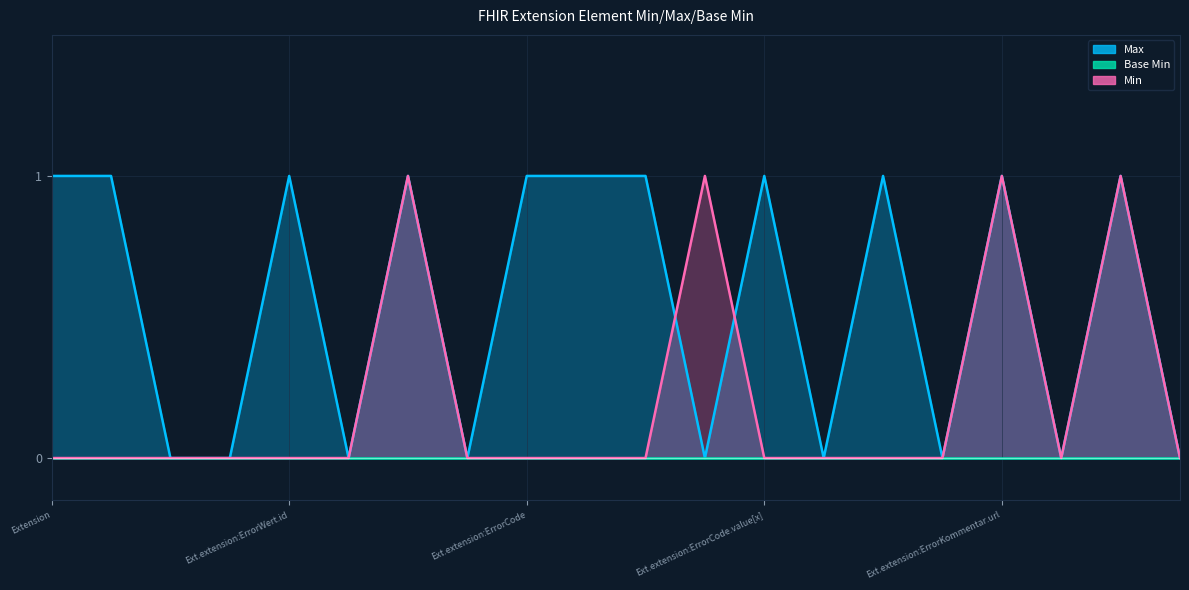

What is the difference between the maximum and minimum values?

1